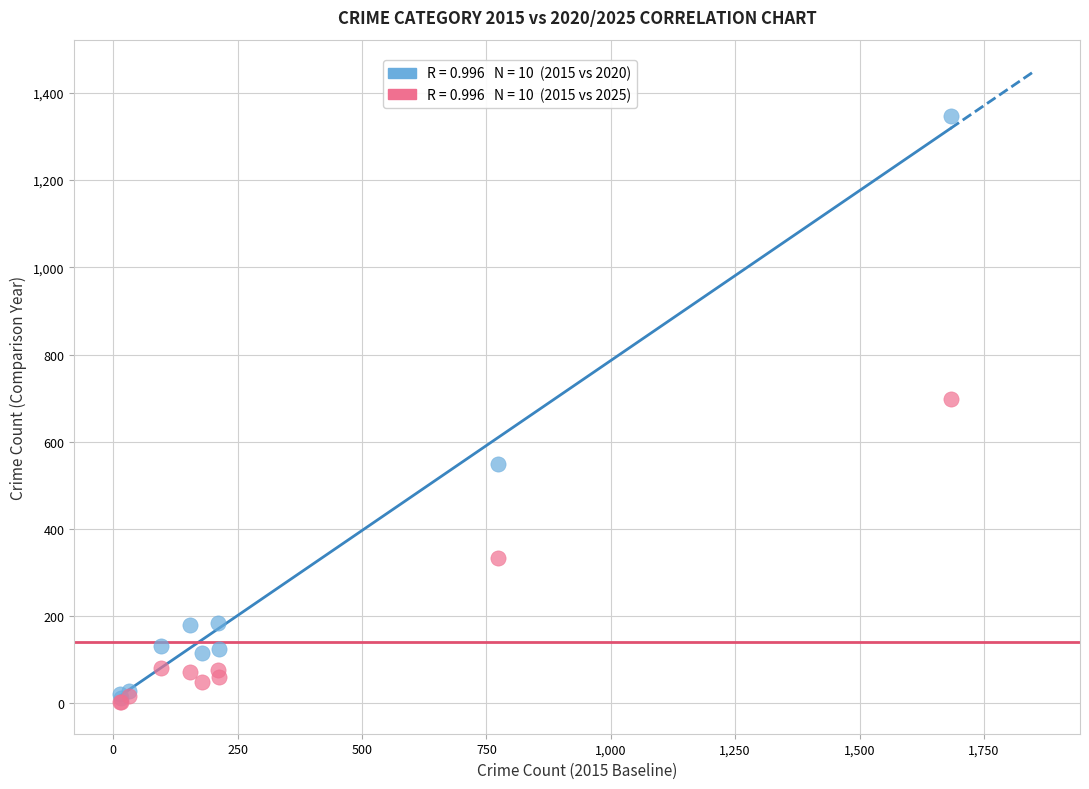

Across all series, what Y value is closest to 674?

699